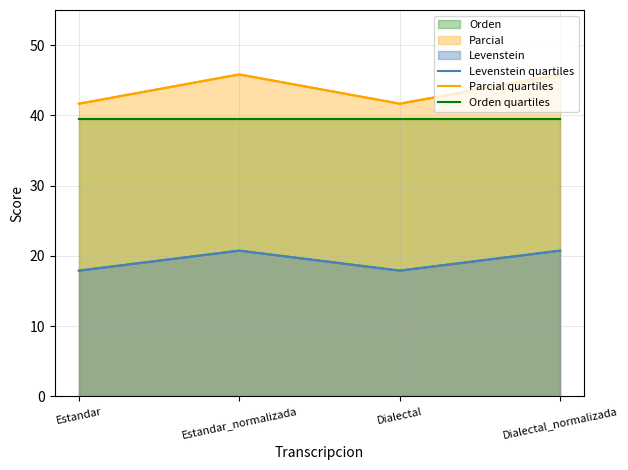

How many values in the Levenstein quartiles series exceed 20?

2